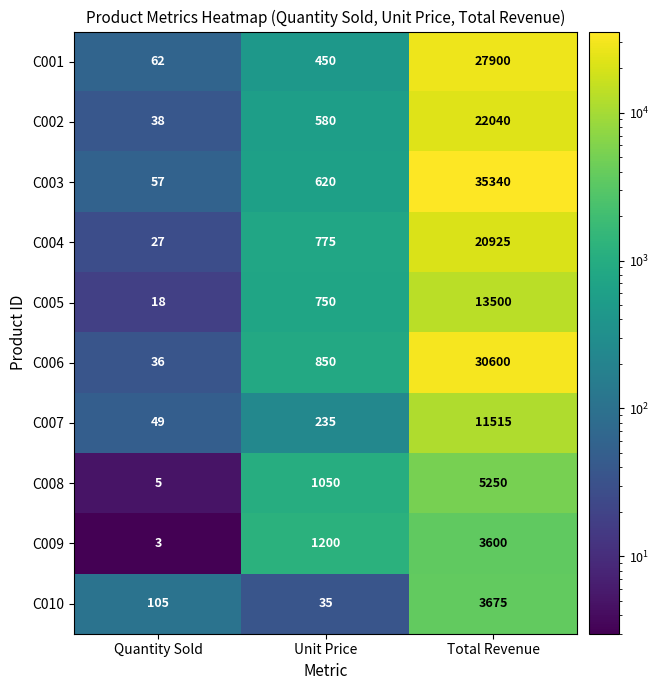

At Quantity Sold, list the series in order from smallest to largest.

C009, C008, C005, C004, C006, C002, C007, C003, C001, C010